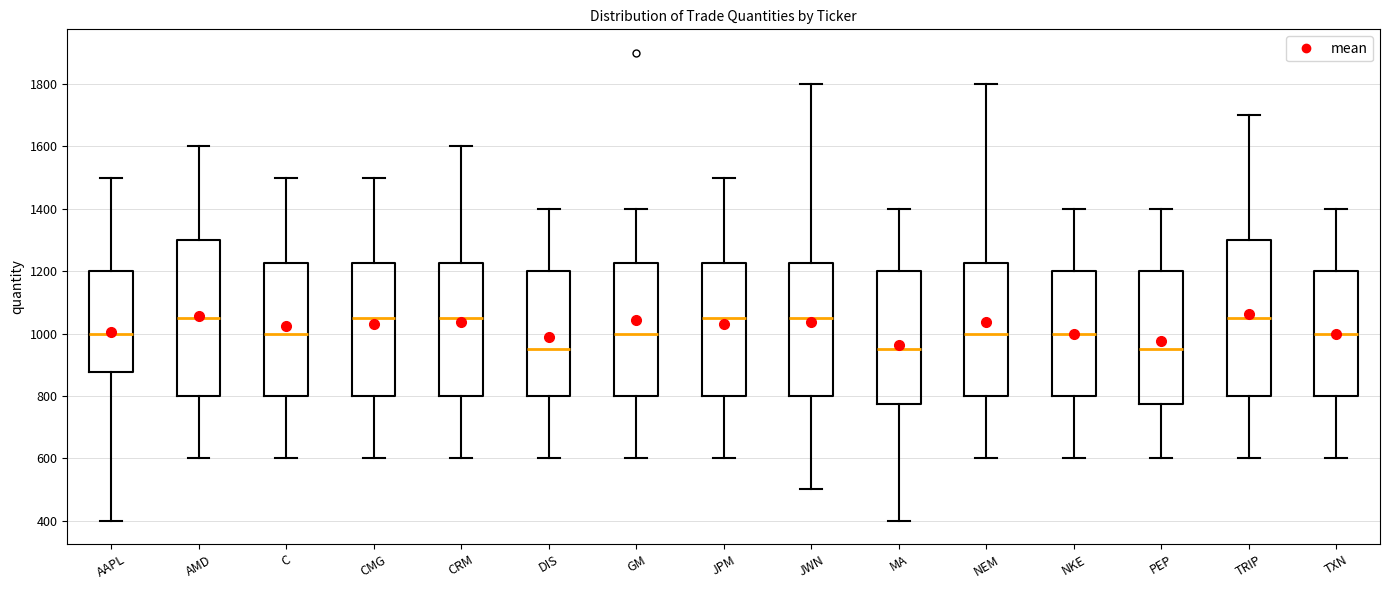

Reading left to right, transcribe this box plot: for each box, give where its median line is, the range the box spans, and where its two whiskers end, as read against the y-axis. The values are not printed on the chart, so give them approximately, as read against the axis.

AAPL: median 1000, box 880 to 1200, whiskers 400 to 1500
AMD: median 1060, box 800 to 1300, whiskers 600 to 1600
C: median 1000, box 800 to 1220, whiskers 600 to 1500
CMG: median 1060, box 800 to 1220, whiskers 600 to 1500
CRM: median 1060, box 800 to 1220, whiskers 600 to 1600
DIS: median 960, box 800 to 1200, whiskers 600 to 1400
GM: median 1000, box 800 to 1220, whiskers 600 to 1400
JPM: median 1060, box 800 to 1220, whiskers 600 to 1500
JWN: median 1060, box 800 to 1220, whiskers 500 to 1800
MA: median 960, box 780 to 1200, whiskers 400 to 1400
NEM: median 1000, box 800 to 1220, whiskers 600 to 1800
NKE: median 1000, box 800 to 1200, whiskers 600 to 1400
PEP: median 960, box 780 to 1200, whiskers 600 to 1400
TRIP: median 1060, box 800 to 1300, whiskers 600 to 1700
TXN: median 1000, box 800 to 1200, whiskers 600 to 1400